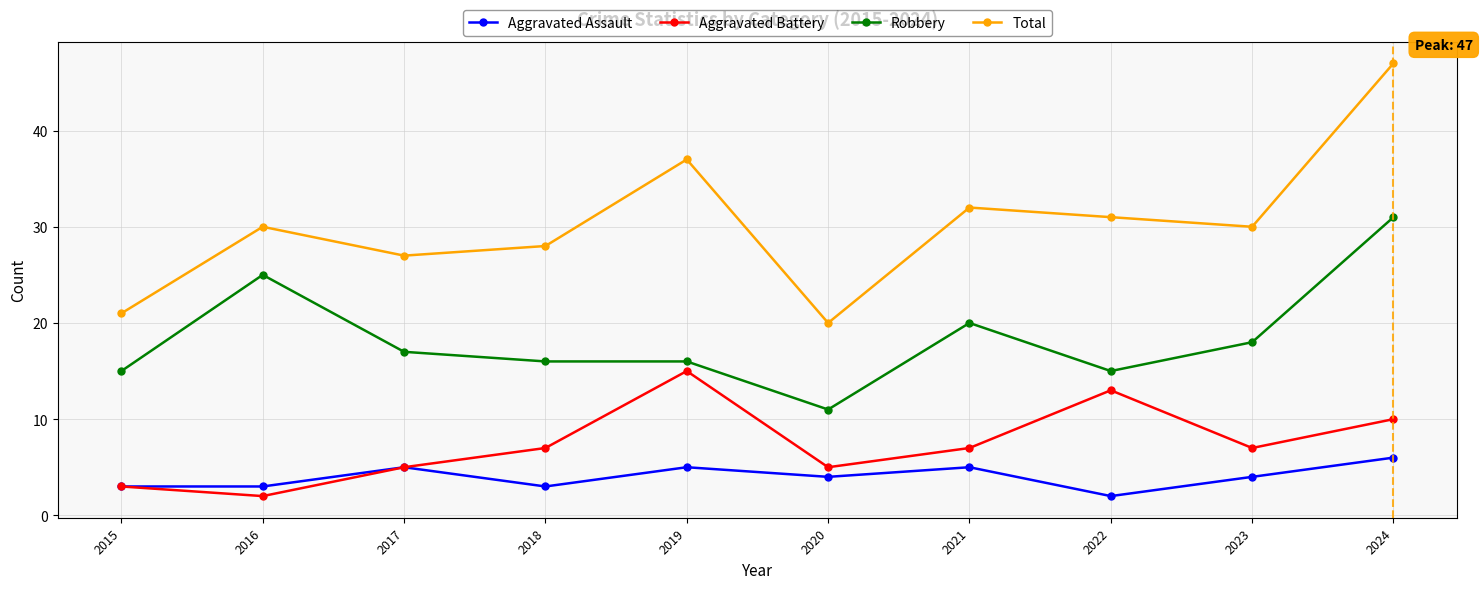

At which label is Robbery closest to 21?

2021